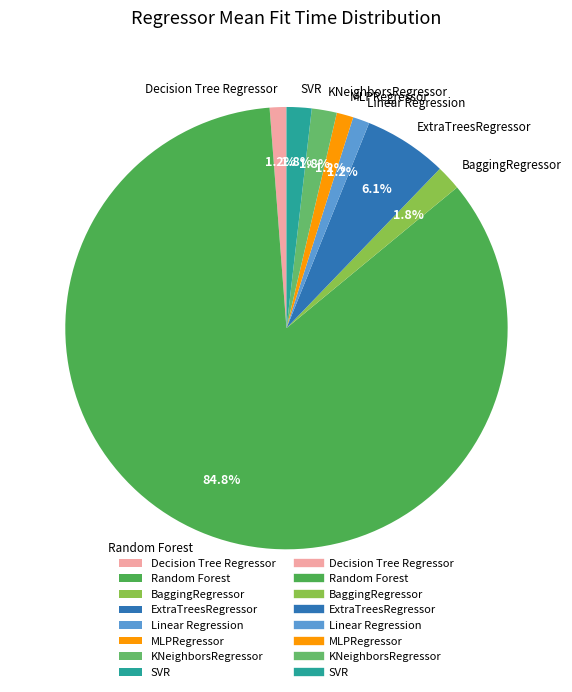

To the nearest percent, what percentage of the pie is SVR?

2%